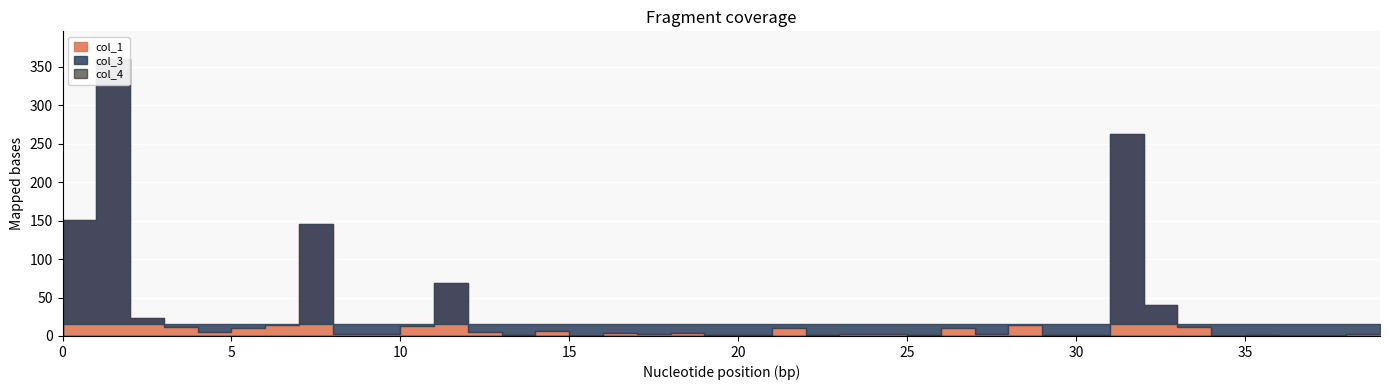

At how many categories does at least one series exceed 193?

2